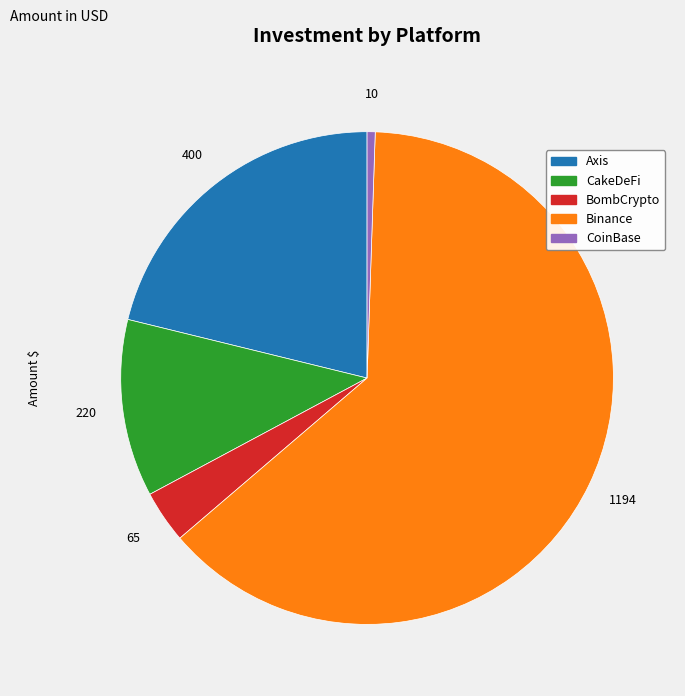

Rank the categories by value from highest to lowest.

Binance, Axis, CakeDeFi, BombCrypto, CoinBase